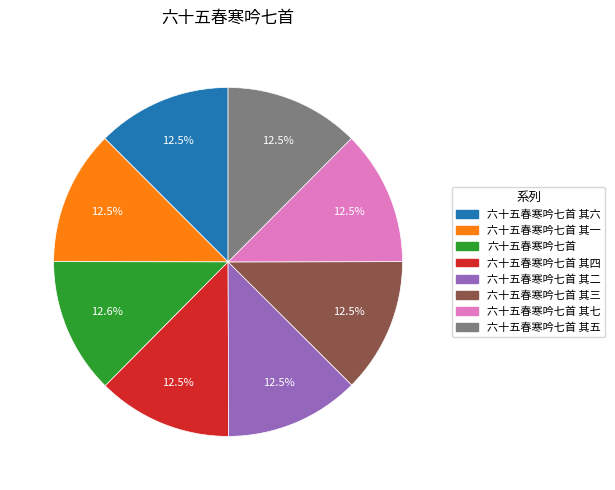

Is there any slice that represents more than half of the pie?

No